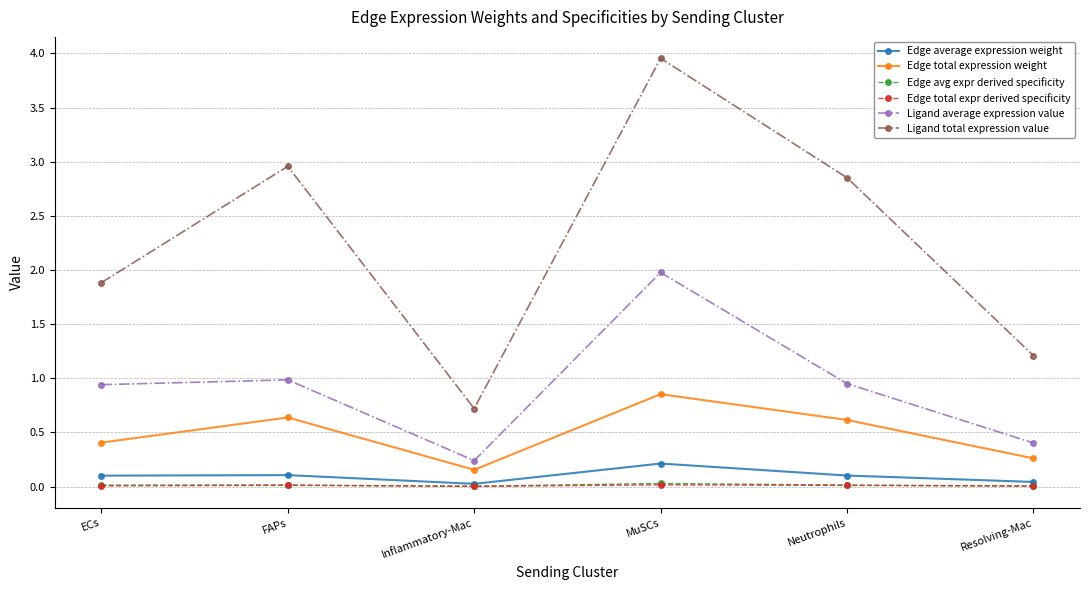

True or false: Edge avg expr derived specificity has more than 2 interior local peaks.

False